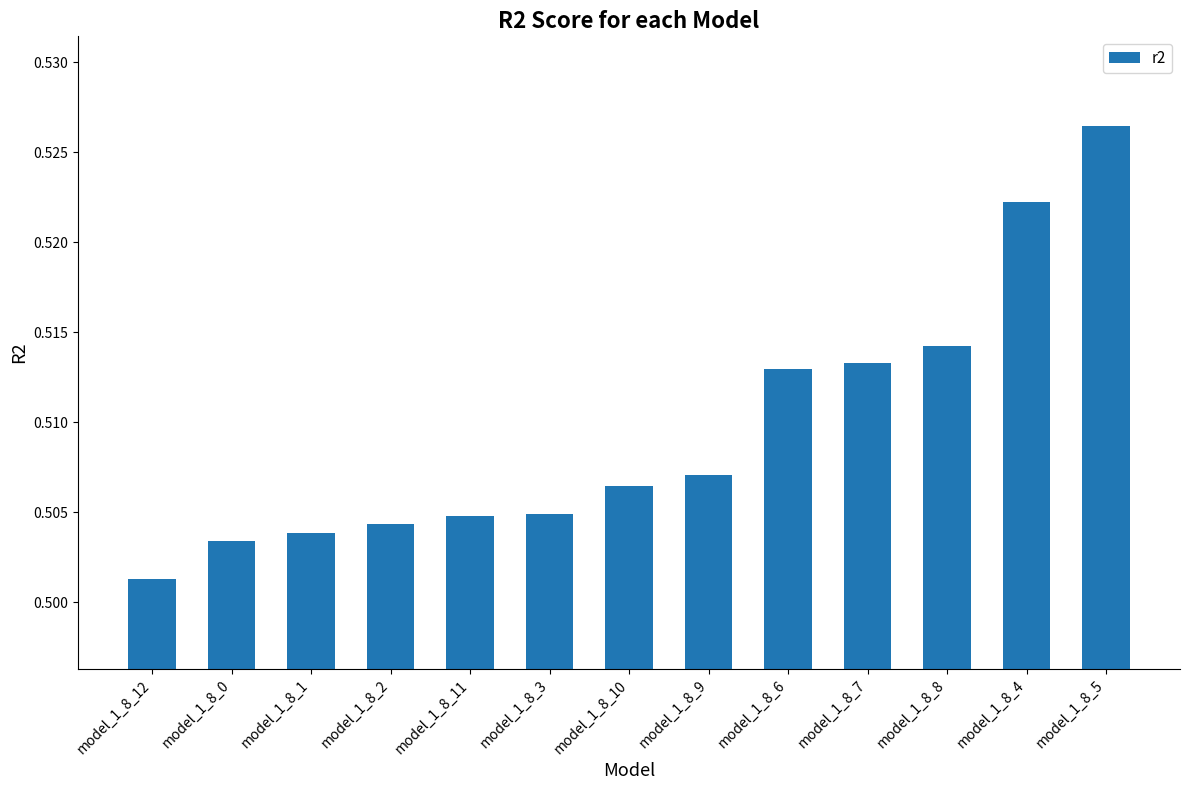

At which label is the value closest to 0?

model_1_8_12